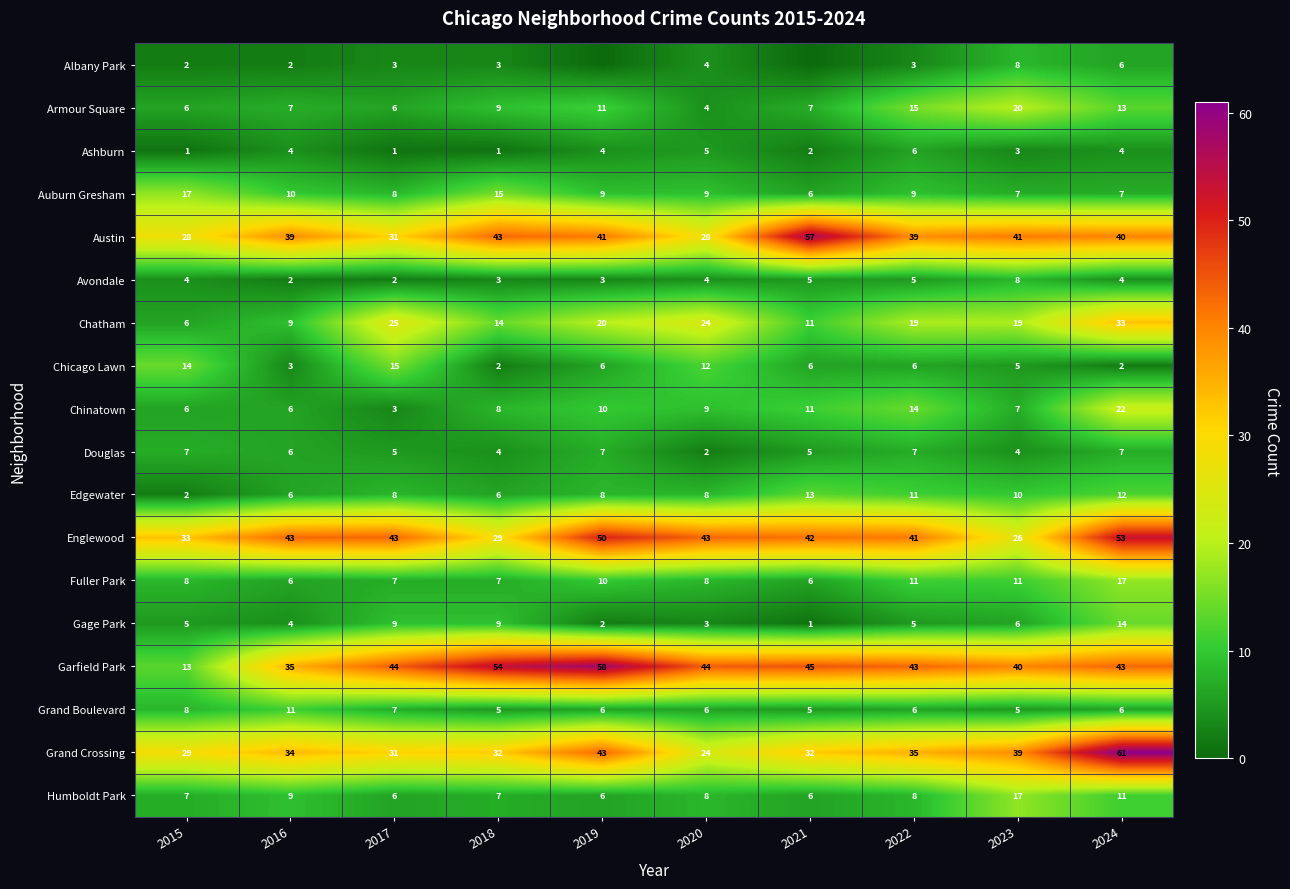

Is the value of Gage Park at 2023 greater than the value of Edgewater at 2018?

No